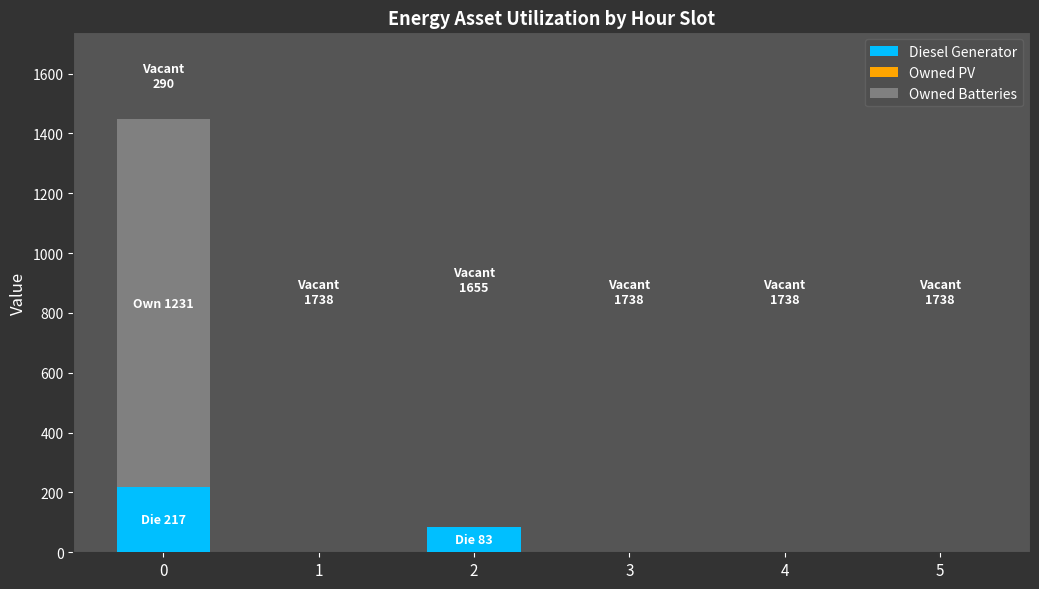

True or false: Diesel Generator has a value of 0 at 4.

True